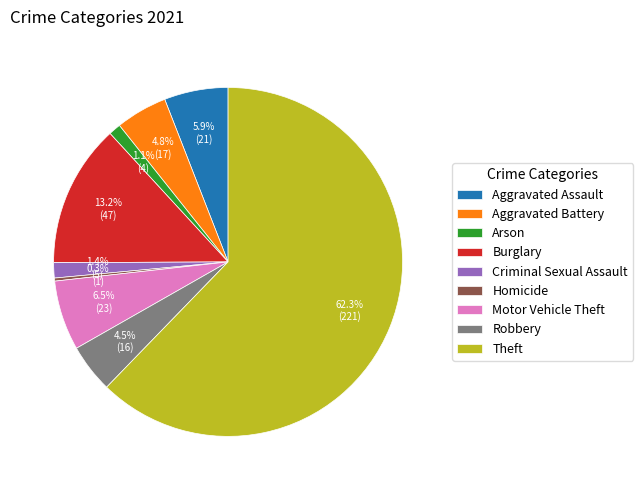

What is the total percentage of Aggravated Assault and Motor Vehicle Theft?

12.4%